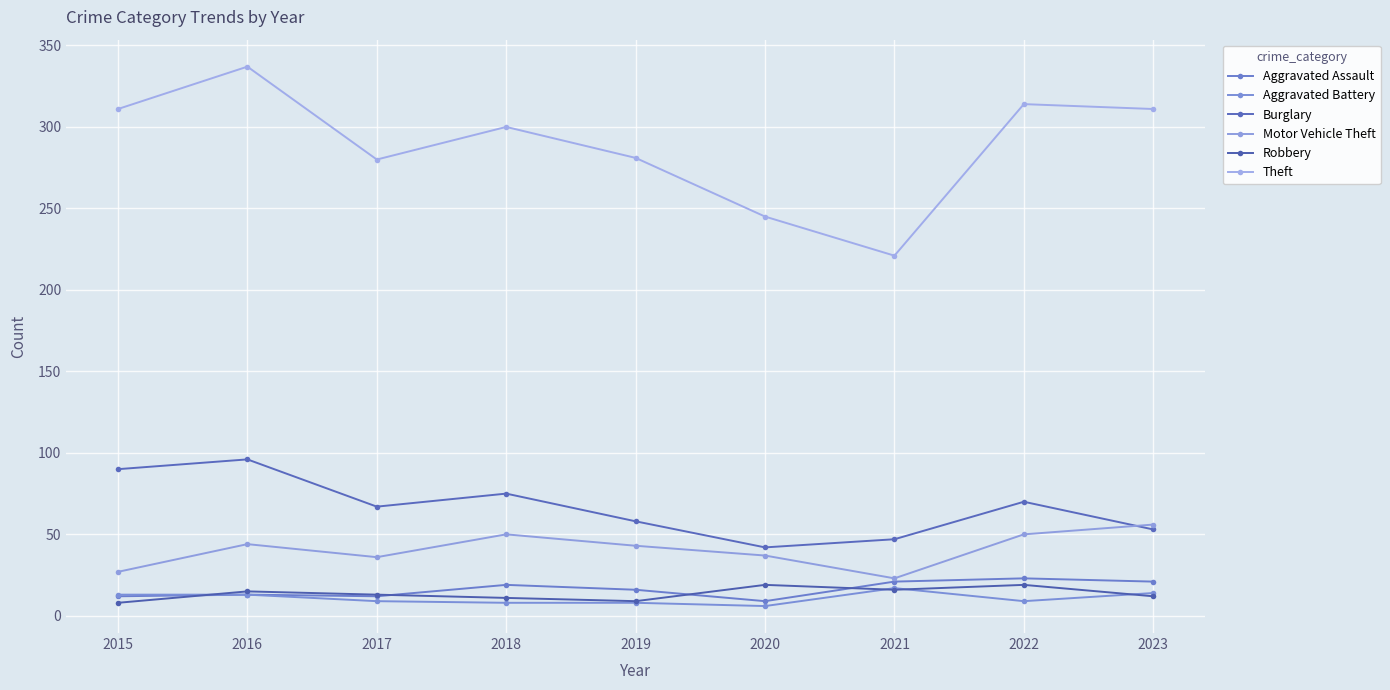

What is the difference between the Robbery values at 2023 and 2020?

7